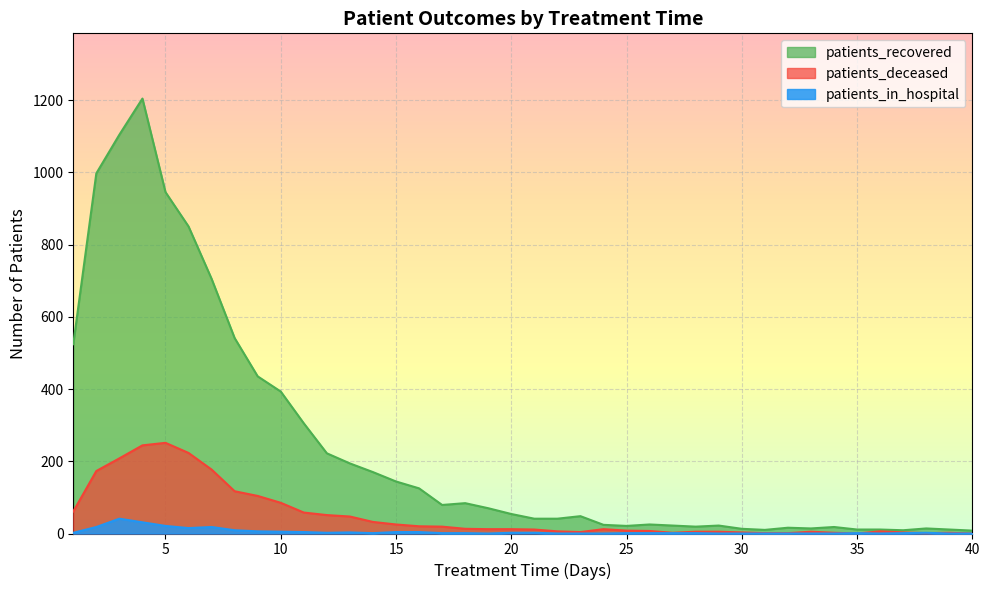

How many intersections are there between patients_deceased and patients_in_hospital?

4